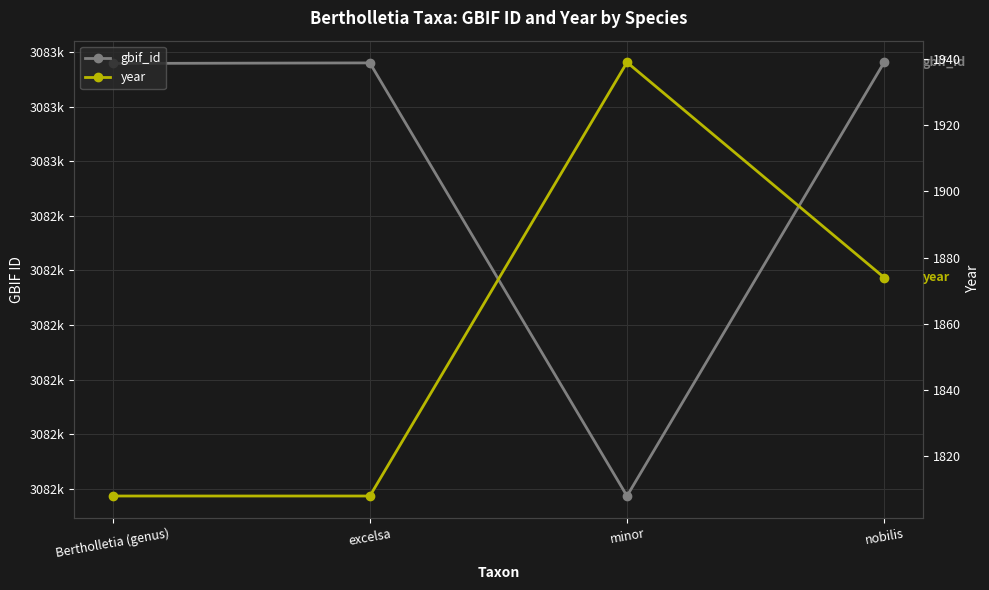

What is the label of the 1st point from the right?

nobilis